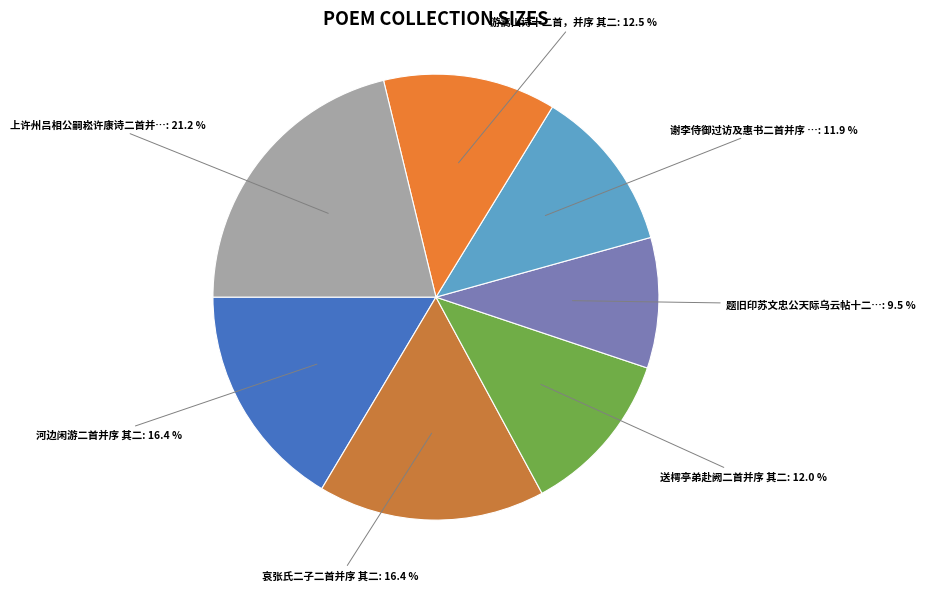

How many slices are in this pie chart?

7